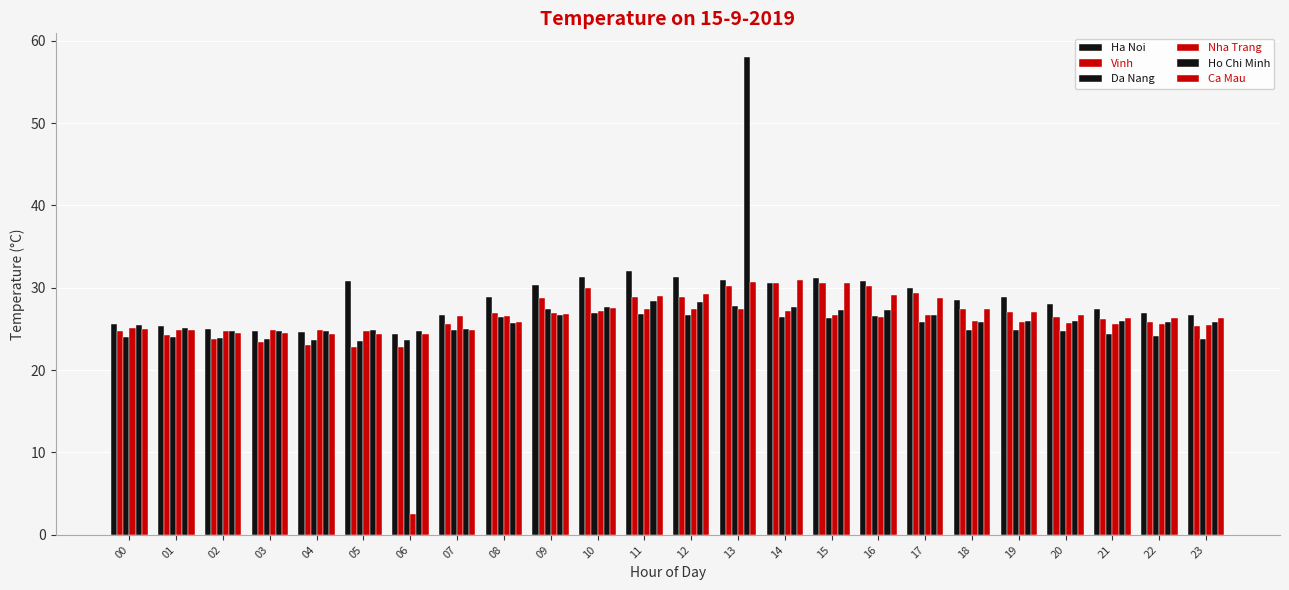

What is the sum of the Da Nang values at 08 and 00?

50.5